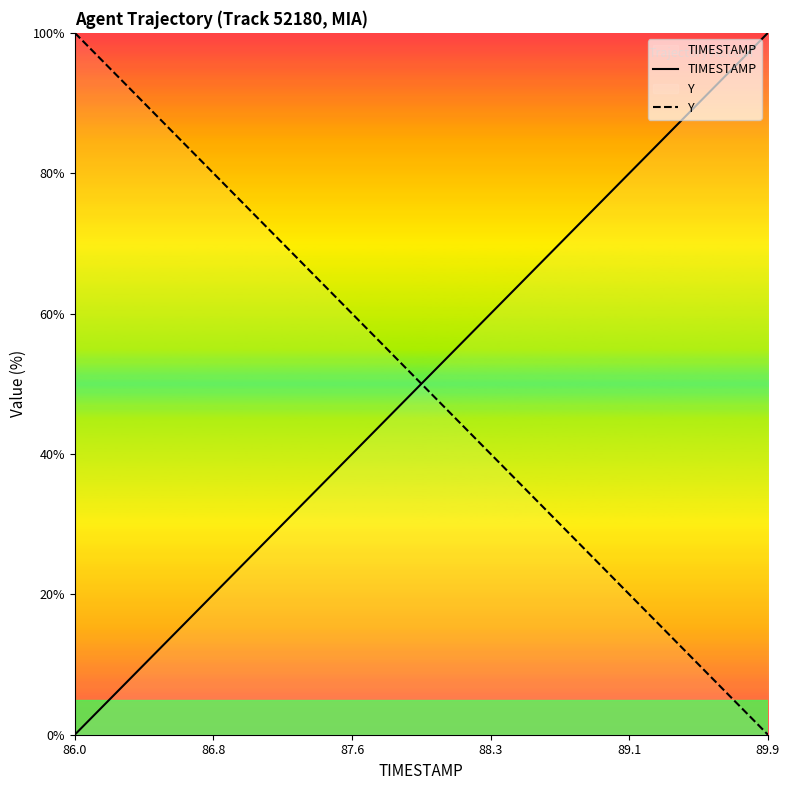

What is the difference between the maximum and minimum values in the TIMESTAMP series?

100.0